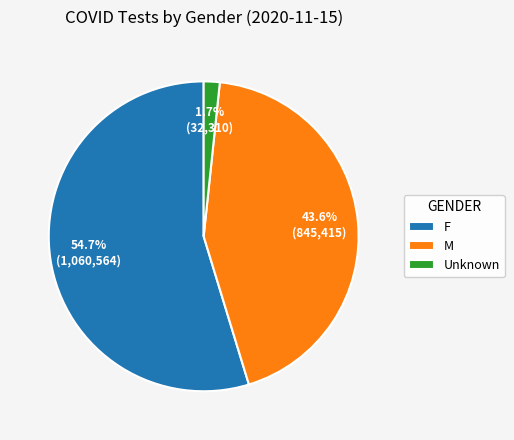

Does Unknown account for over 50% of the chart?

No